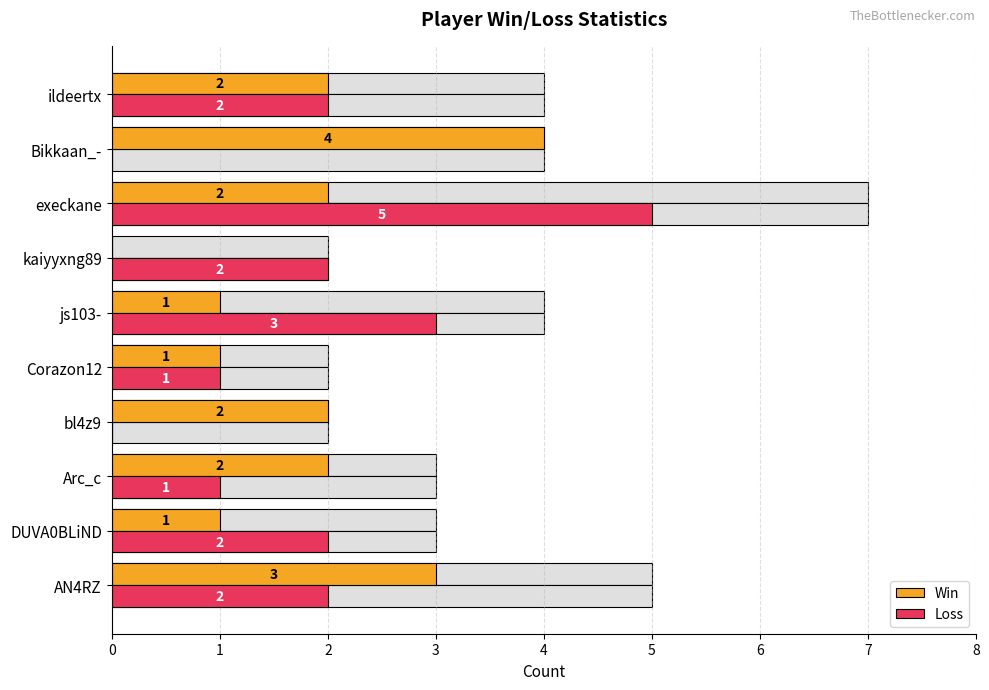

How many values in Win are above zero?

9